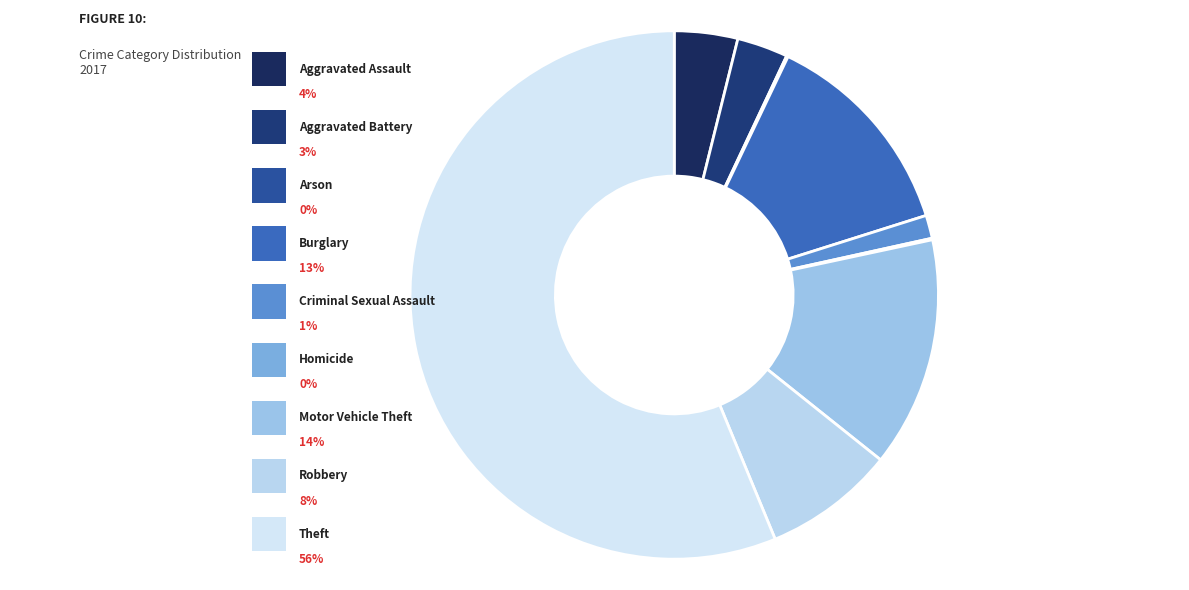

Which category has the smallest portion of the pie?

Arson